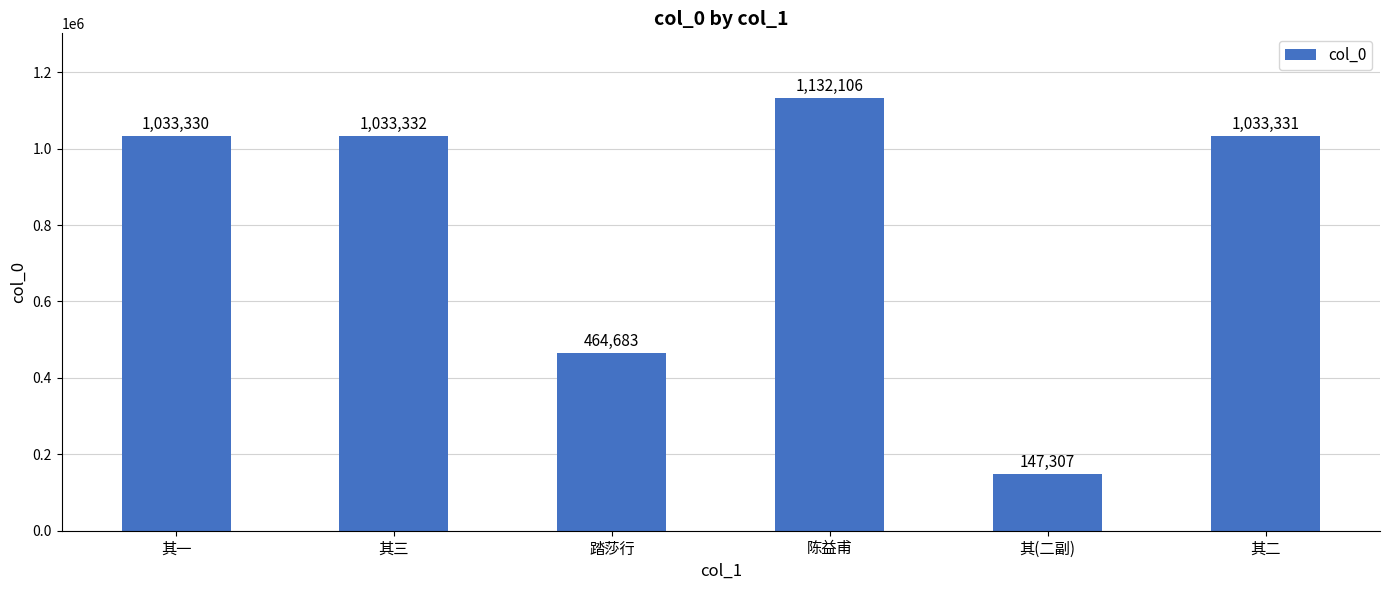

Are the bars horizontal?

No